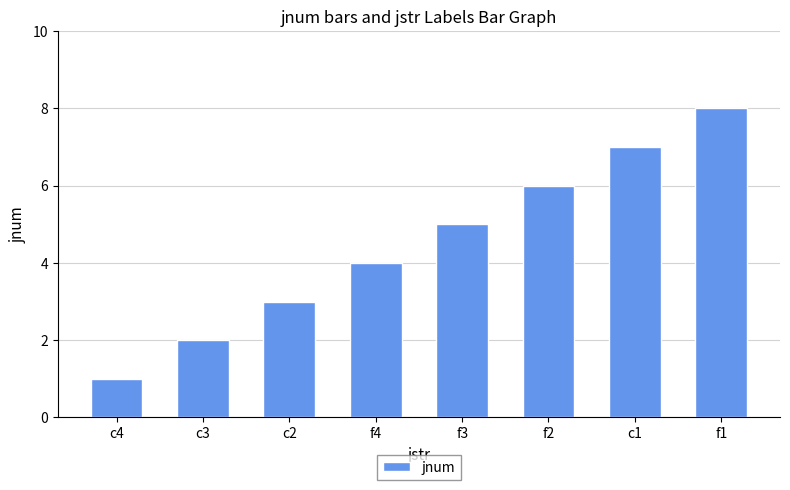

Reading left to right, list all the values displayed in this chart.

1	2	3	4	5	6	7	8